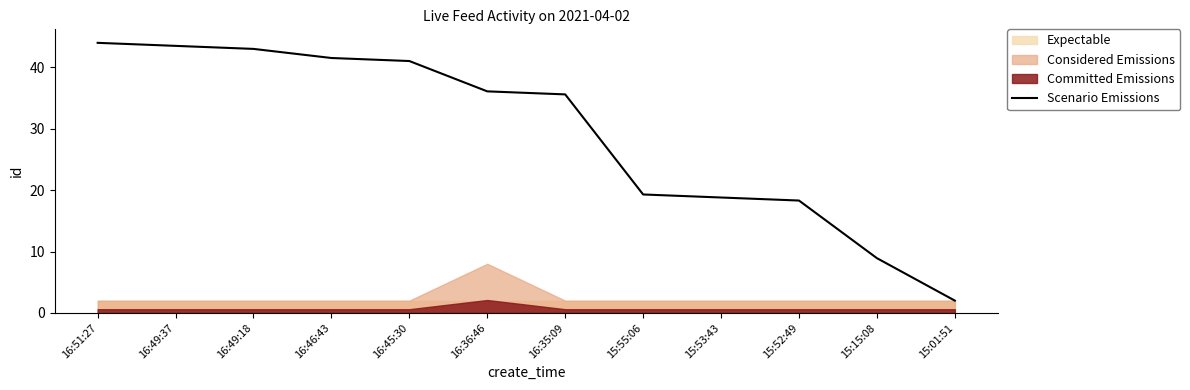

Which category has the lowest value across all series?

15:01:51